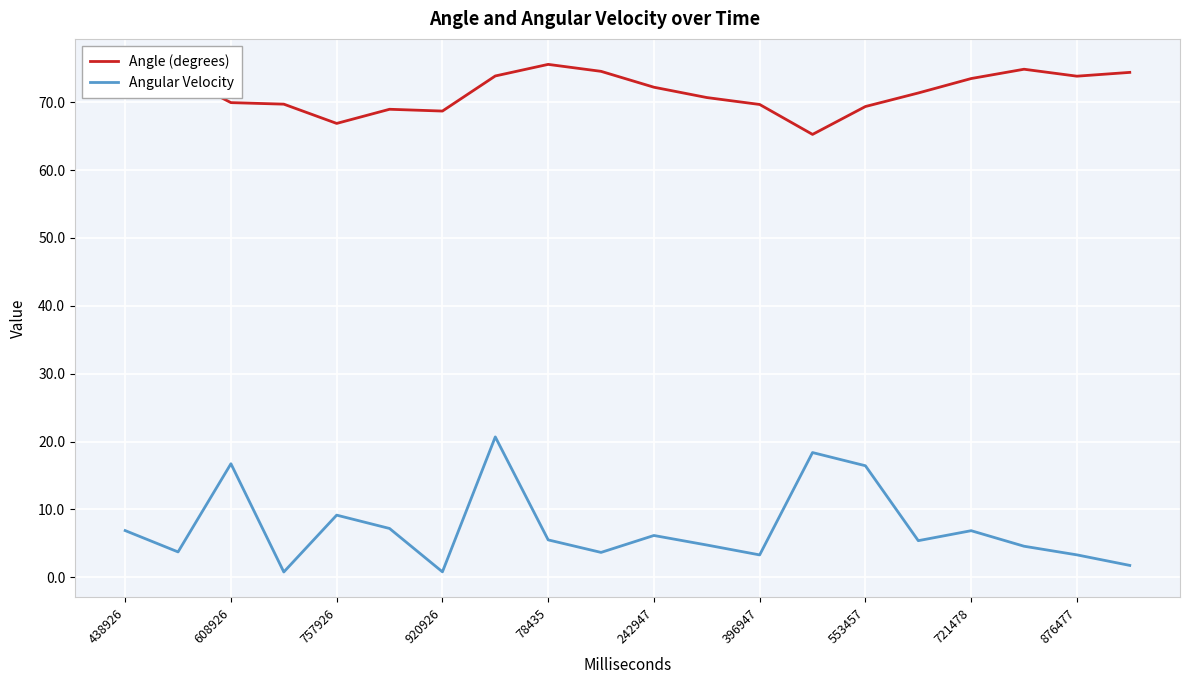

What is the difference between the maximum and minimum values in the Angular Velocity series?

19.9